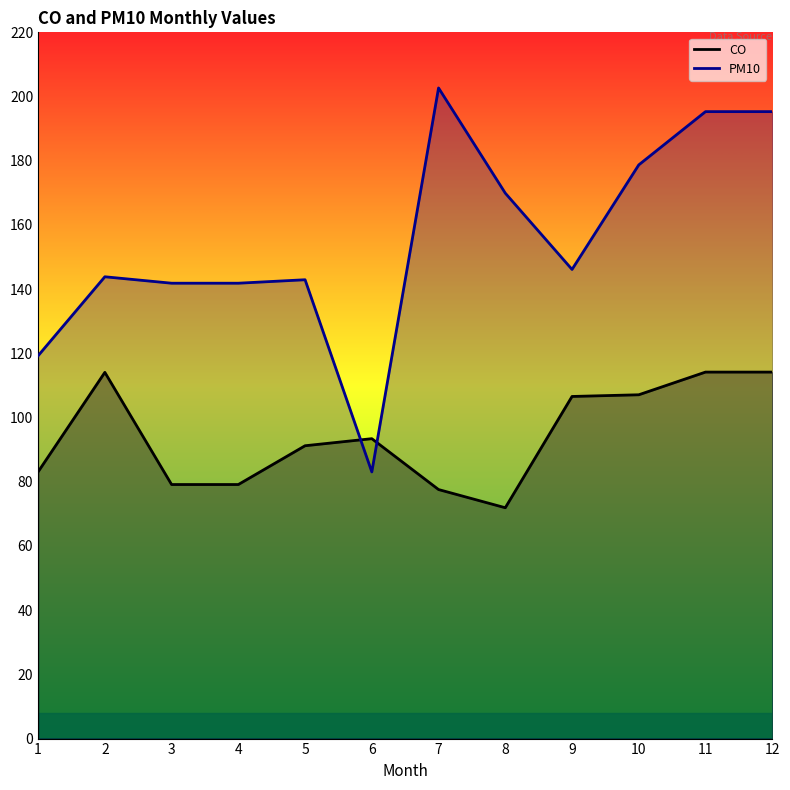

What is the highest value of the PM10 series?

202.7